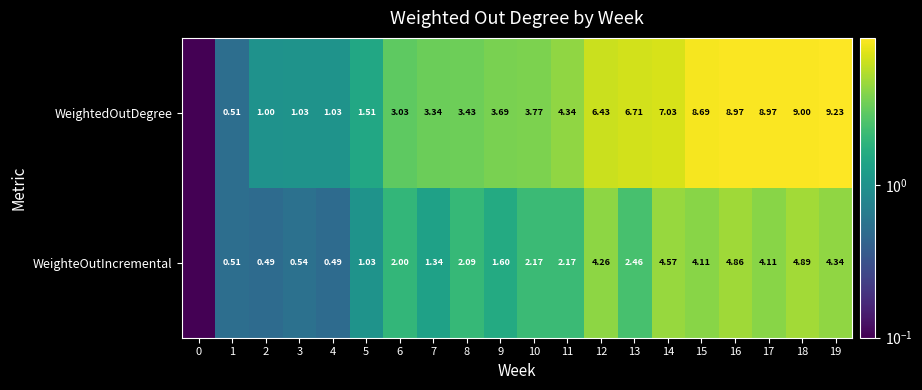

At 9, list the series in order from largest to smallest.

WeightedOutDegree, WeighteOutIncremental